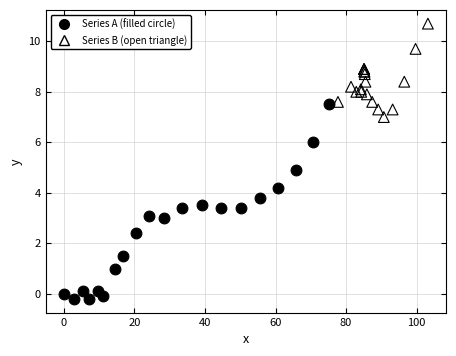

What are all the series names shown in the legend?

Series A (filled circle), Series B (open triangle)